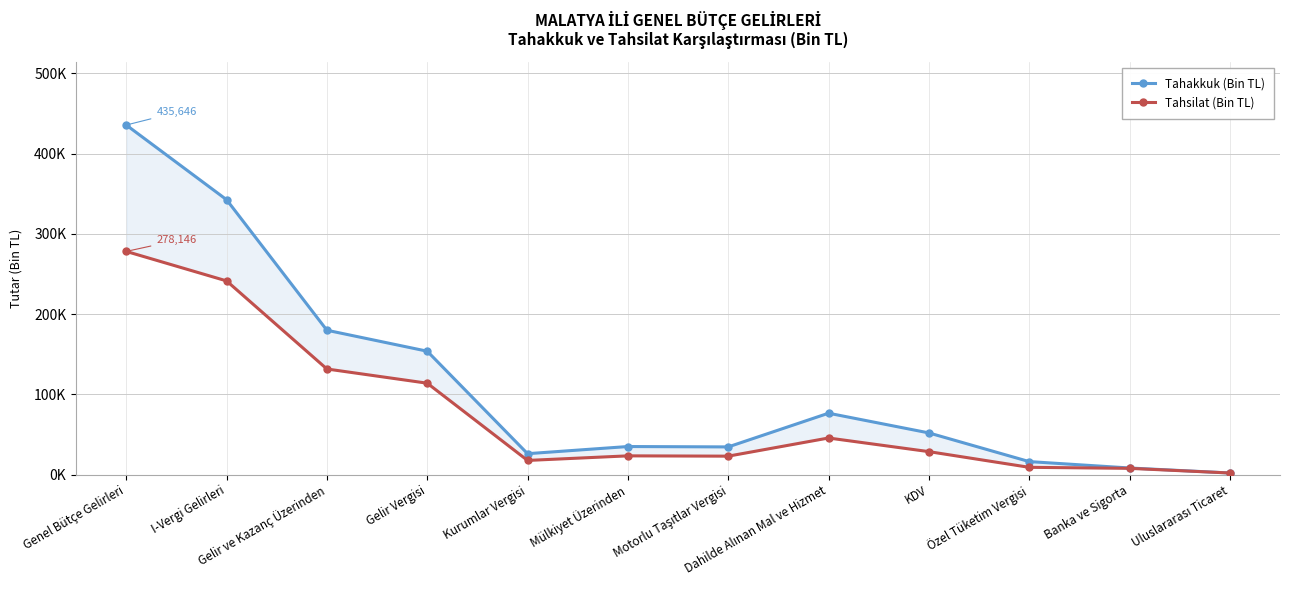

Rank the series at Mülkiyet Üzerinden from lowest to highest value.

Tahsilat (Bin TL), Tahakkuk (Bin TL)